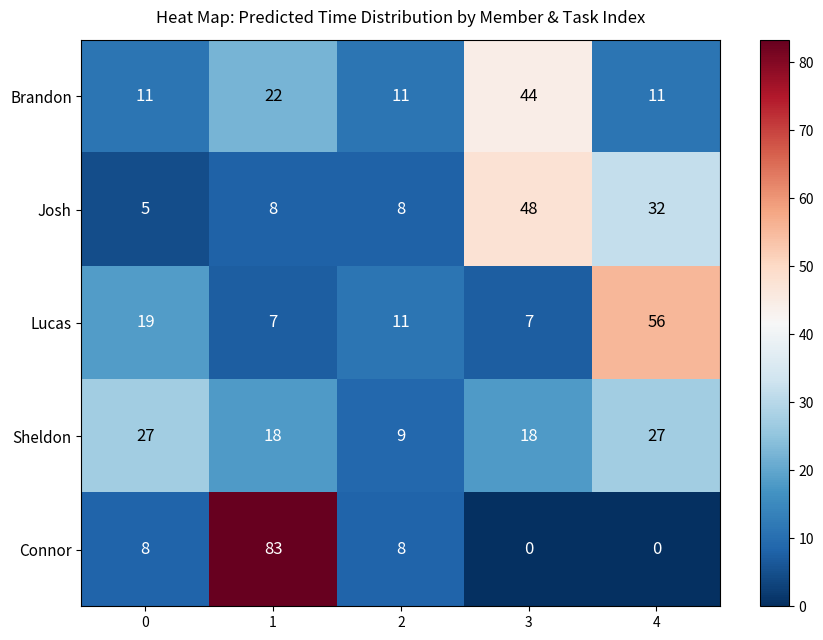

The value of Sheldon at 2 is 9. True or false?

True